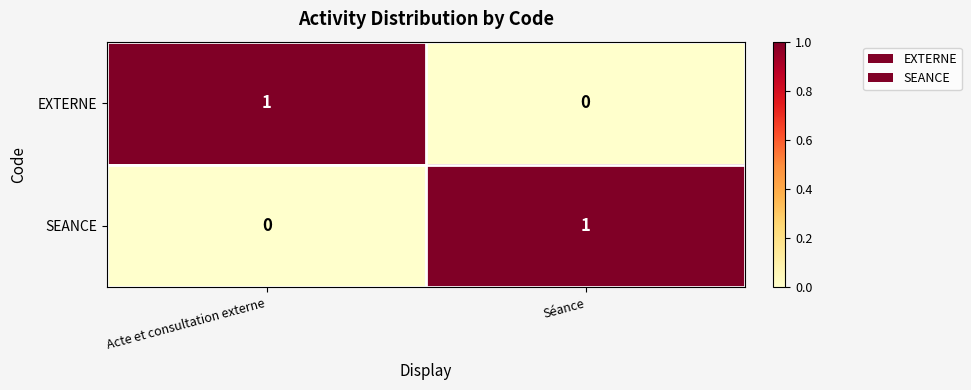

Is the value of SEANCE at Séance greater than the value of EXTERNE at Séance?

Yes